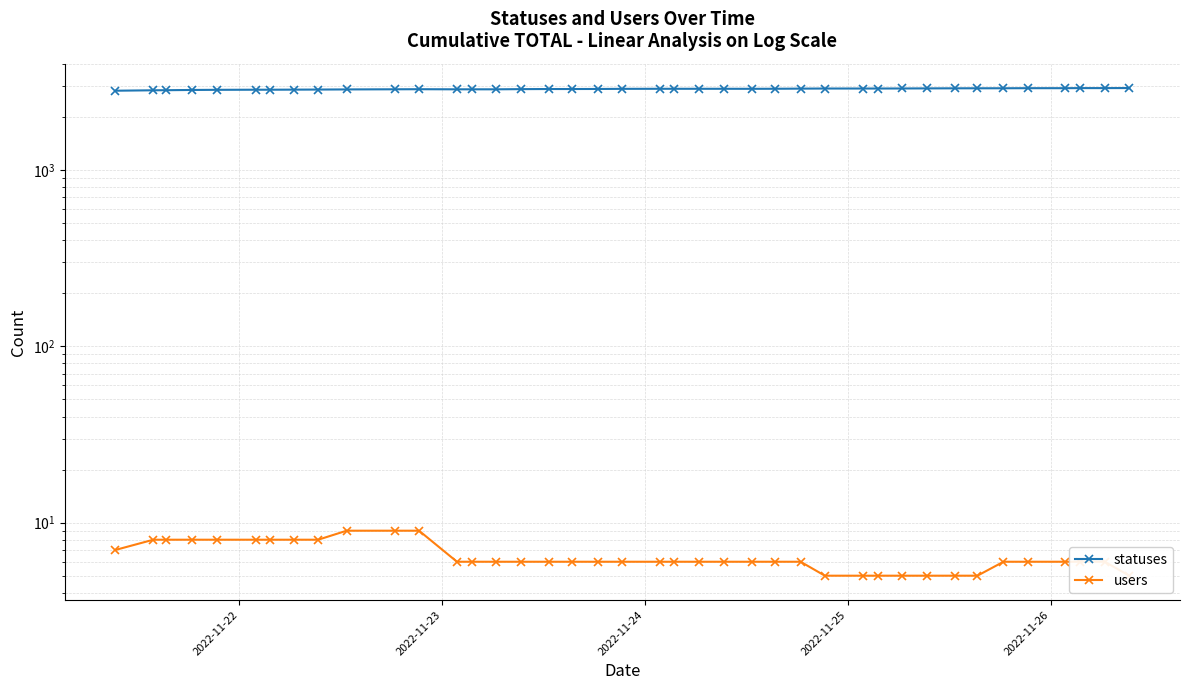

How many lines are shown in the chart?

2